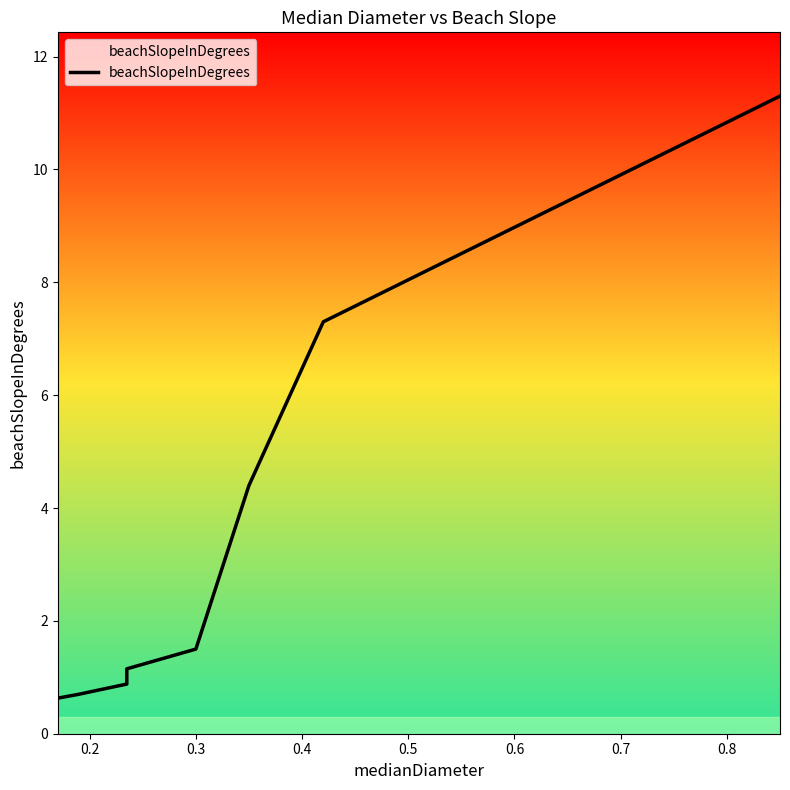

The value at 0.3 is 0.6. True or false?

False